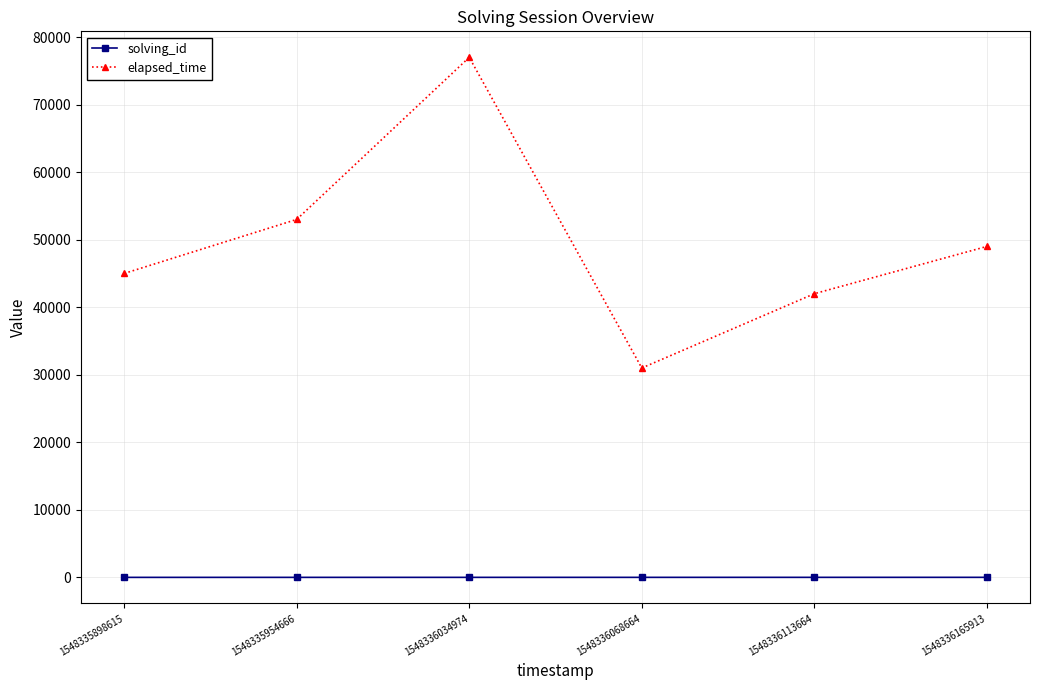

What is the maximum value shown in the chart?

77000